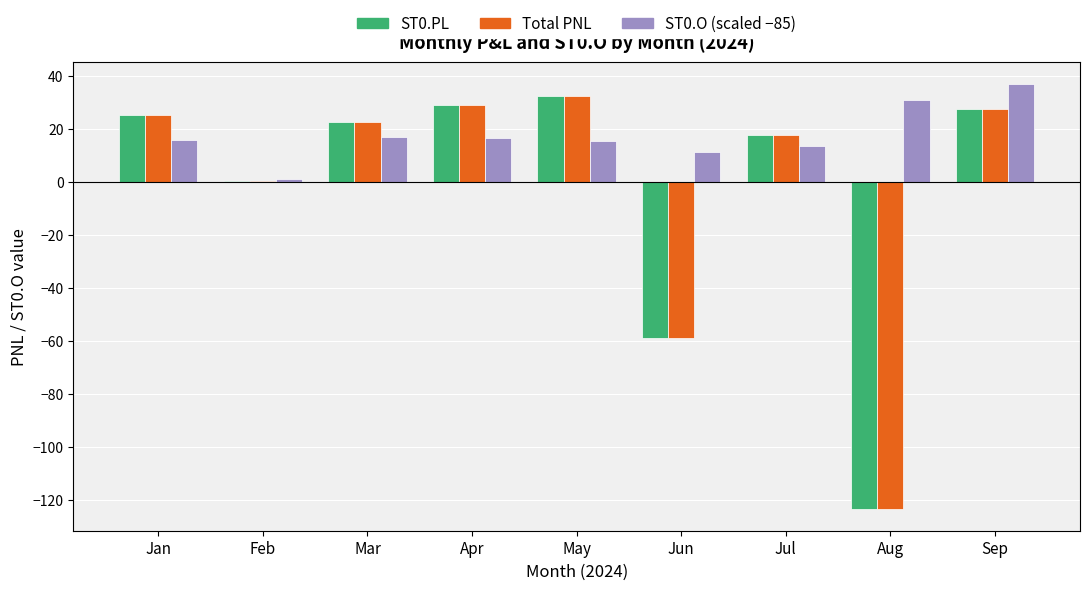

What is the sum of all Total PNL values?

-28.1